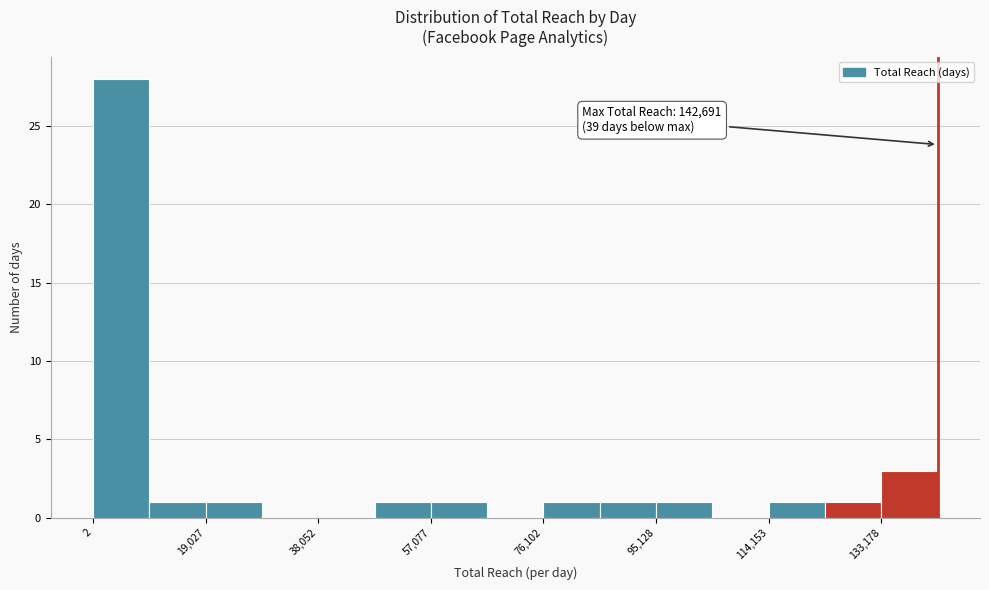

Which range on the x-axis has the tallest bar?

0 to 10000